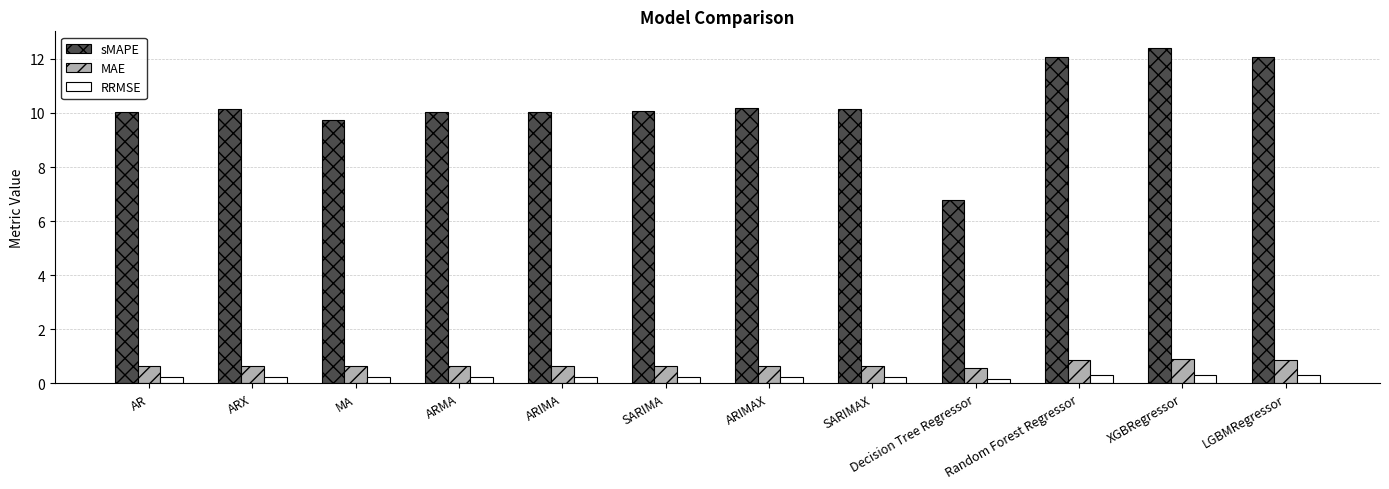

What is the total value across all series at SARIMA?

11.0